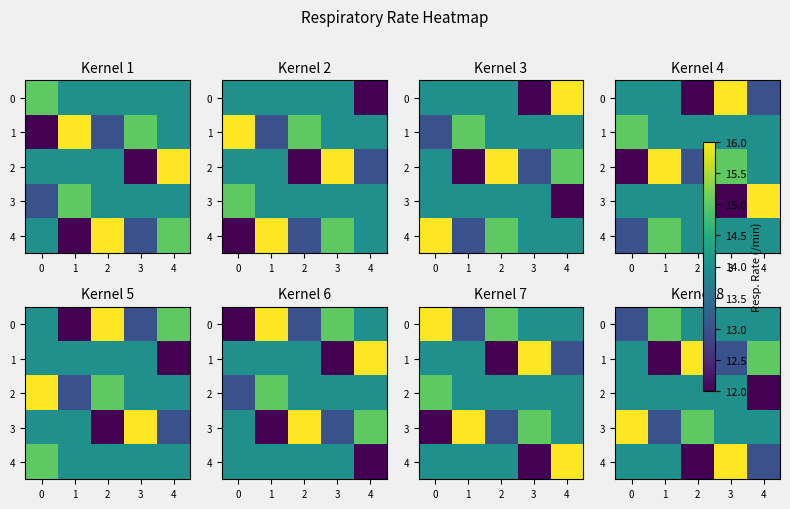

The row_0 series shows 14 at 1. True or false?

True